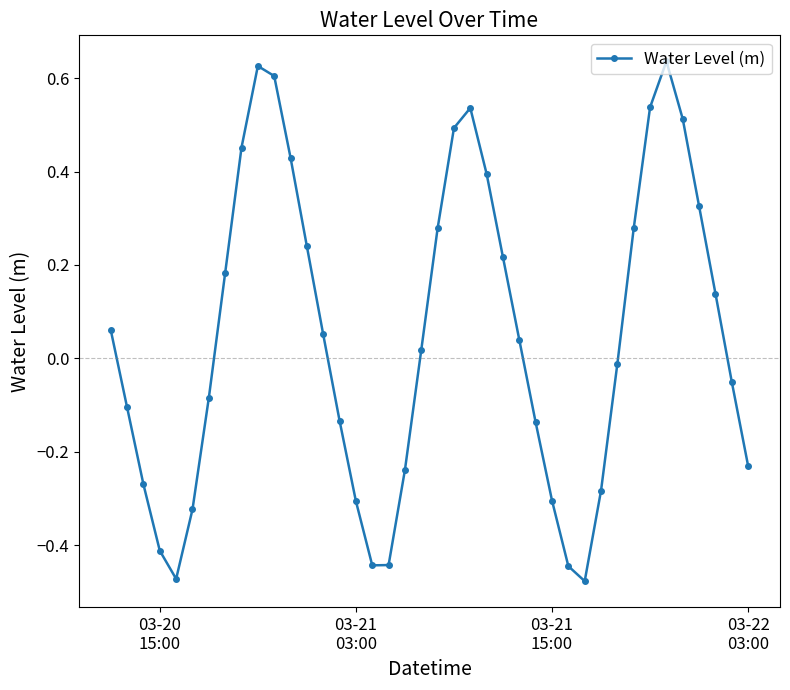

Count the number of data series in this chart.

1